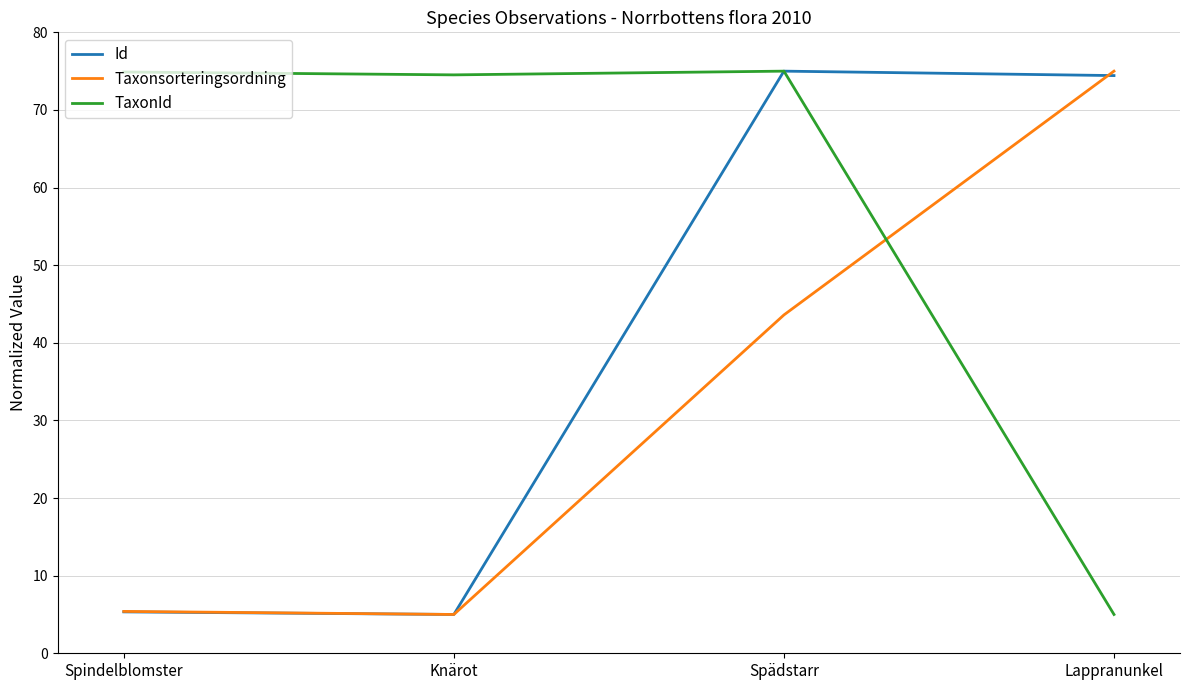

Which series has the largest total across all categories?

TaxonId